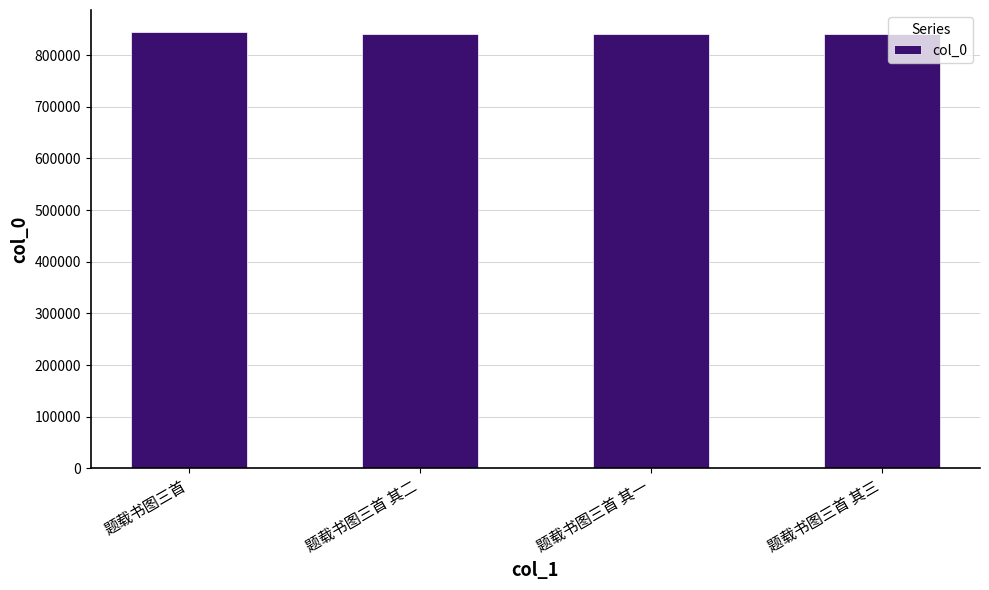

True or false: the data shows 1401006 at 题载书图三首 其三.

False